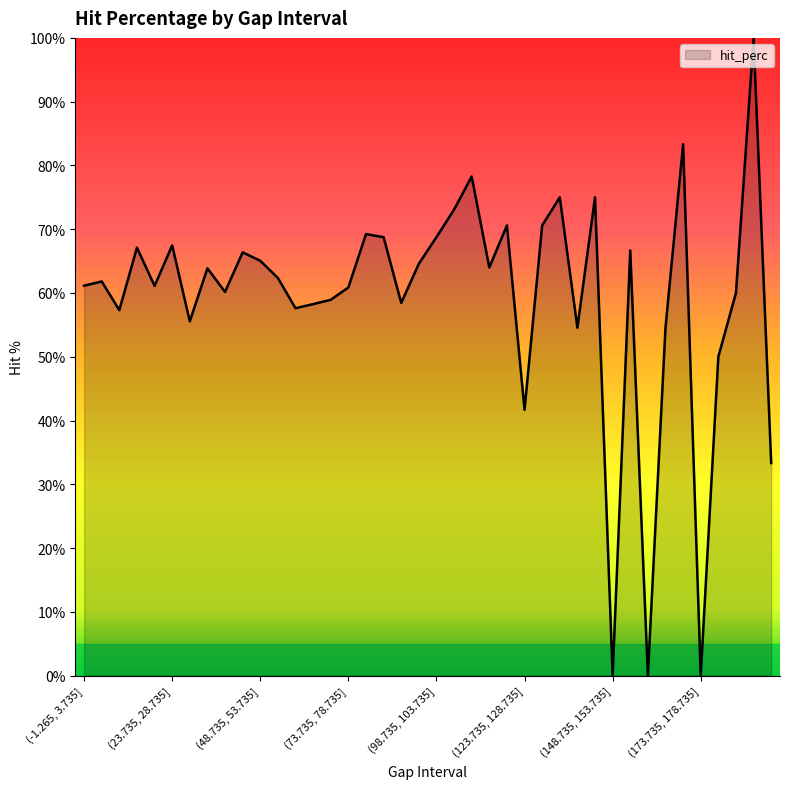

What is the maximum value shown in the chart?

100.0